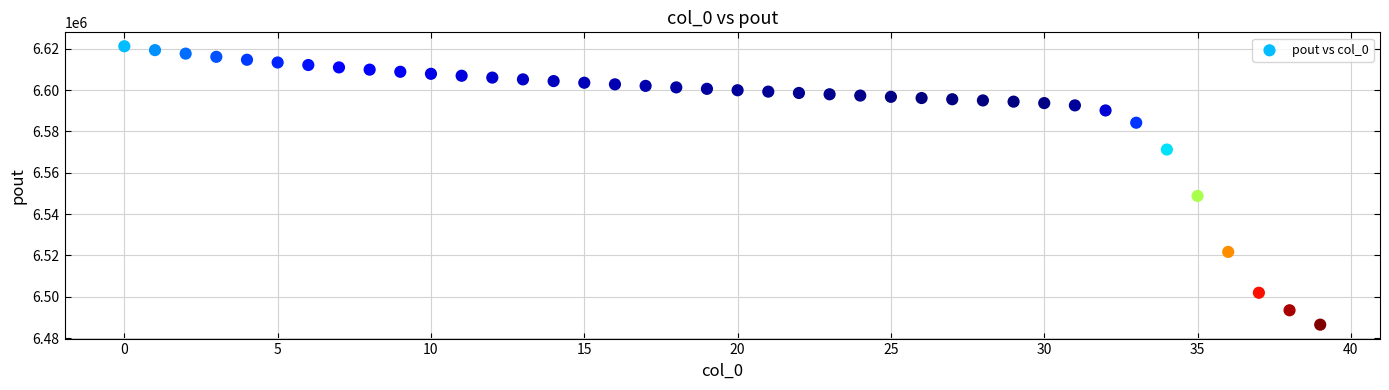

What Y value in the scatter plot is closest to 6553889?

6548822.7